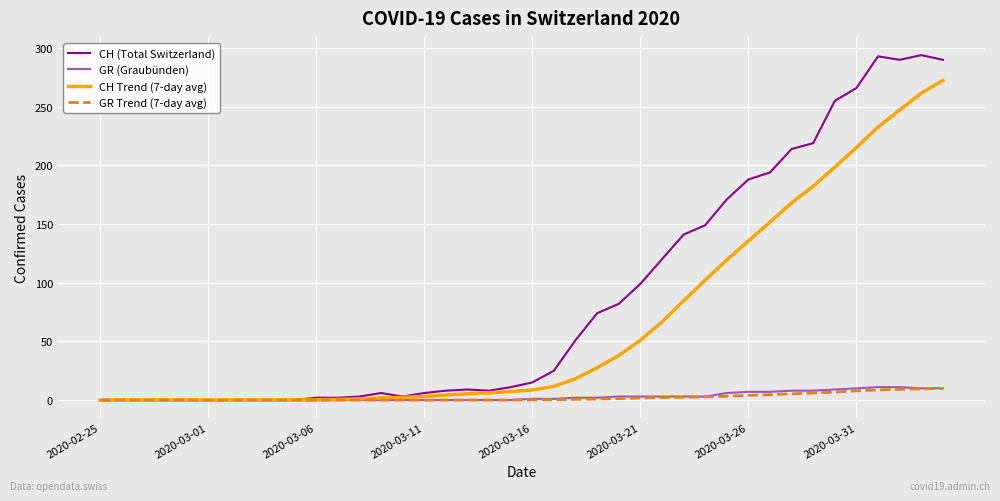

How many values in the CH (Total Switzerland) series are below 15?

20